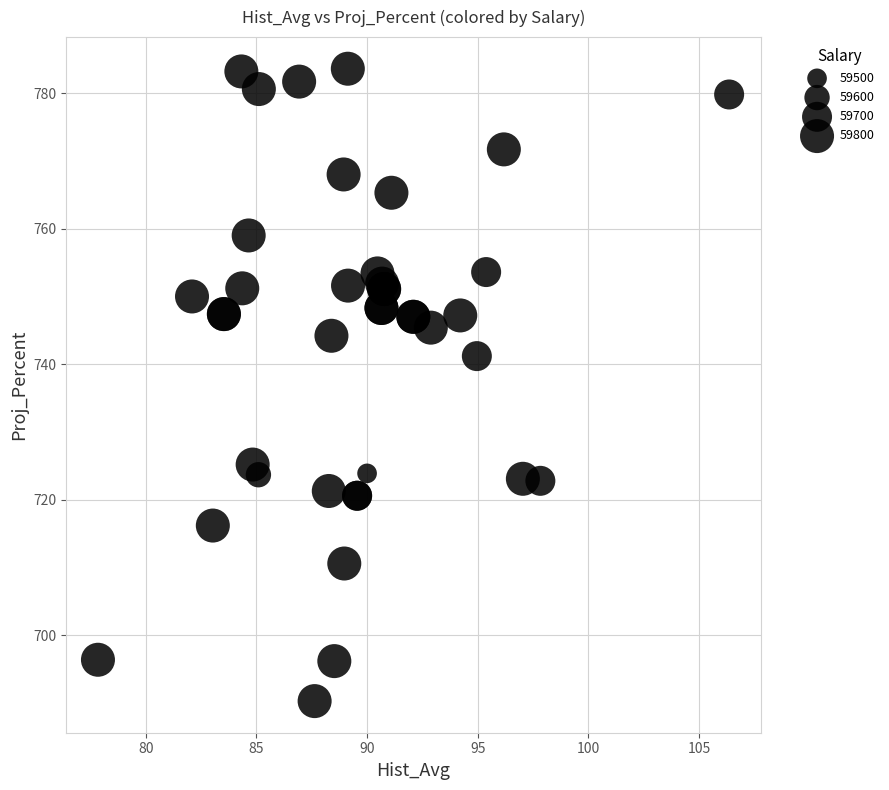

What Y value in the scatter plot is closest to 736?

741.2